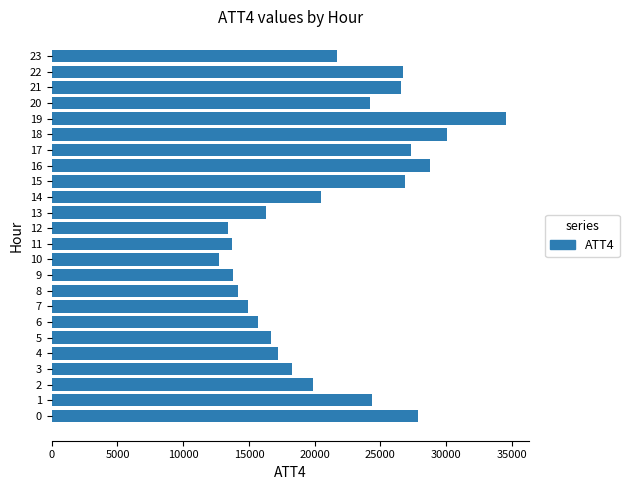

Is it true that the value at 16 is 28800?

True